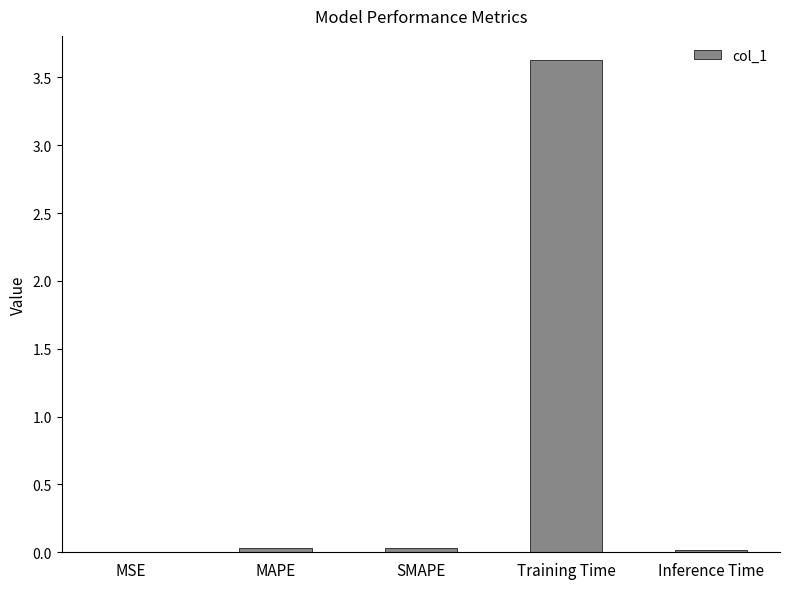

What is the maximum value shown in the chart?

3.6